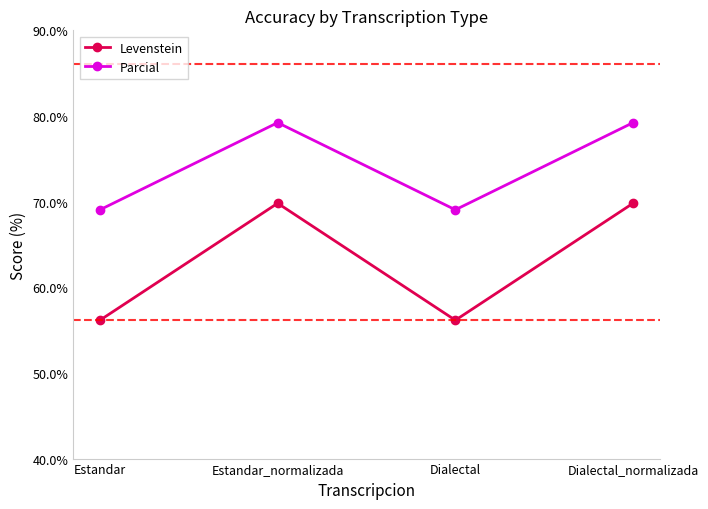

What is the label of the 4th point from the right?

Estandar